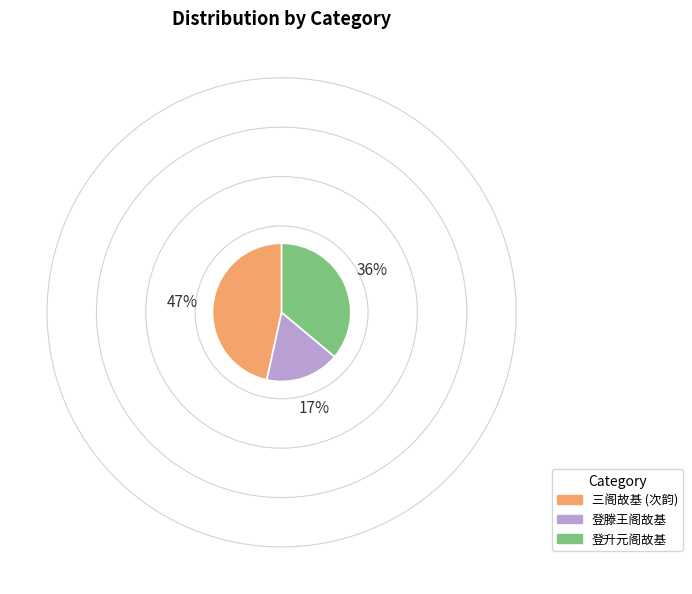

Which has a higher value, 登升元阁故基 or 登滕王阁故基?

登升元阁故基